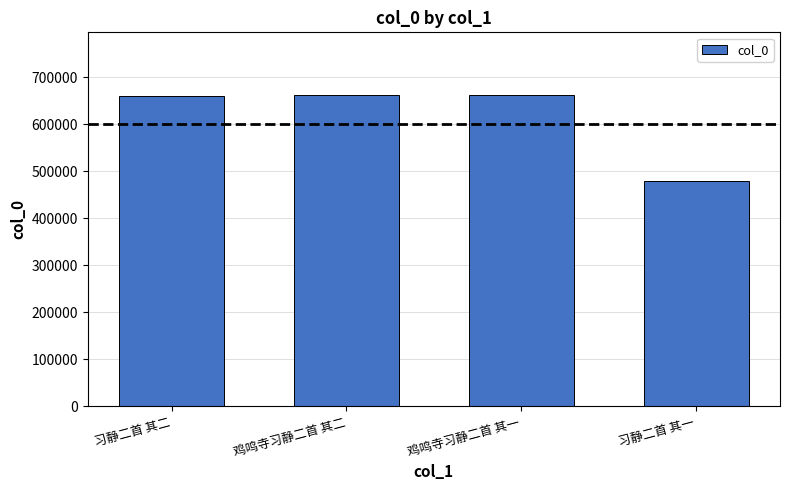

How many data points does each series have?

4